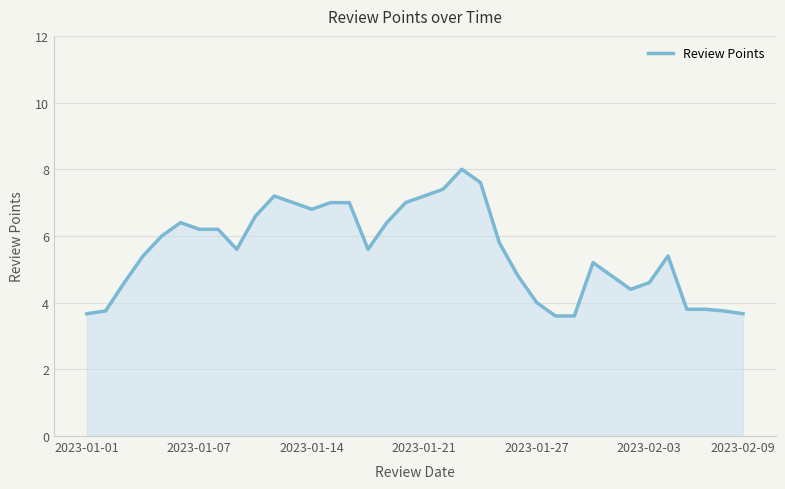

What is the smallest value displayed?

3.6